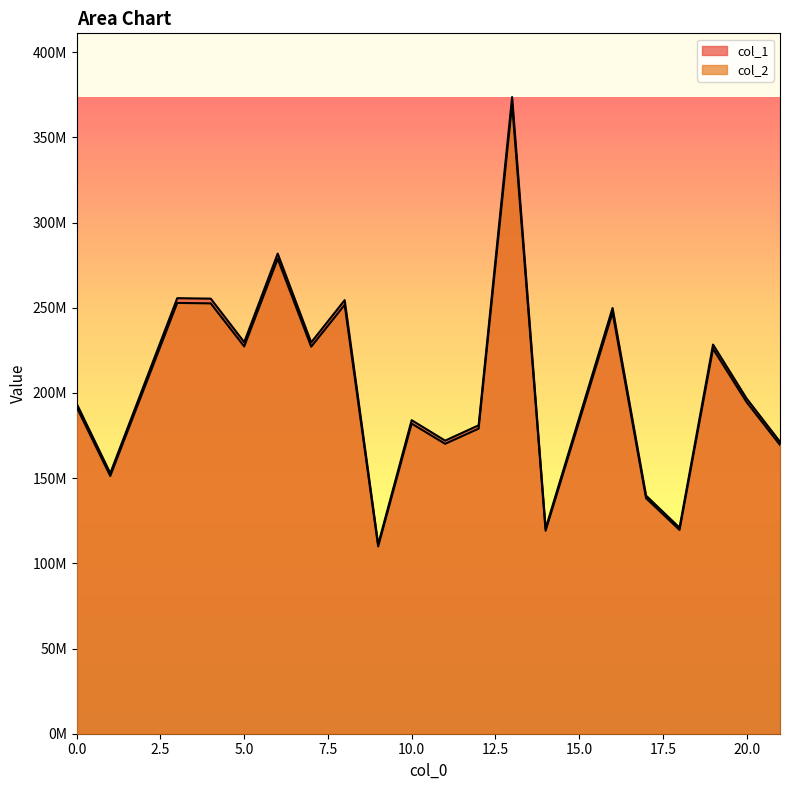

What is the sum of all col_2 values?

4057991069.3